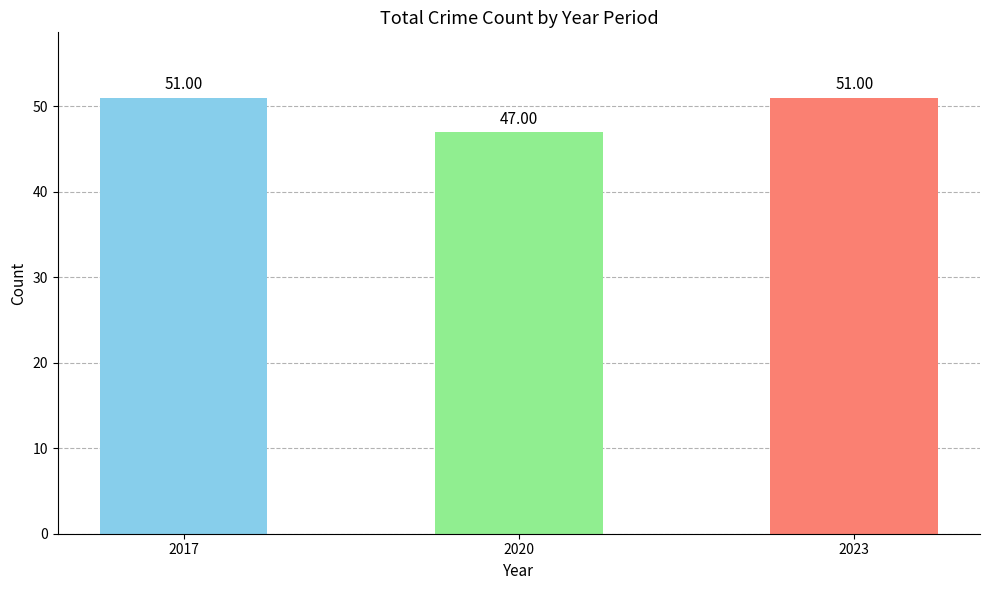

Count the values in the range 47 to 51.

3